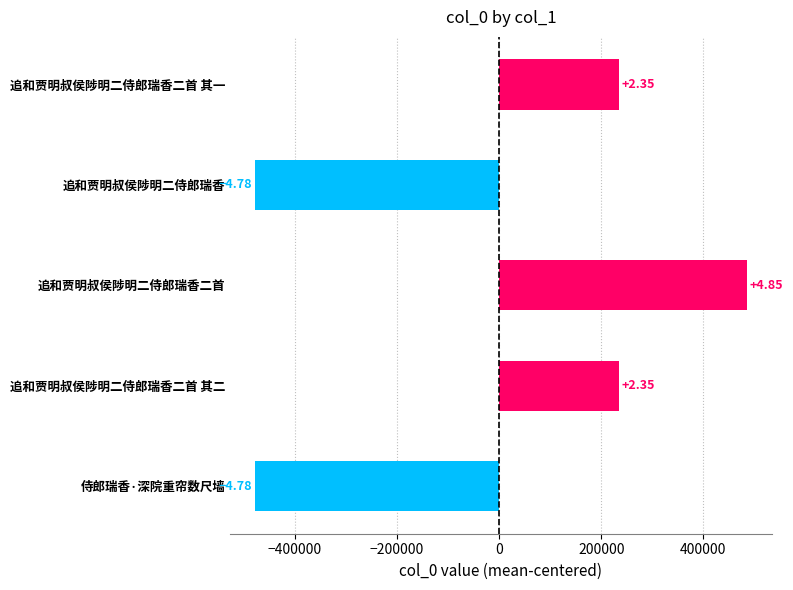

What is the smallest value displayed?

-478141.4